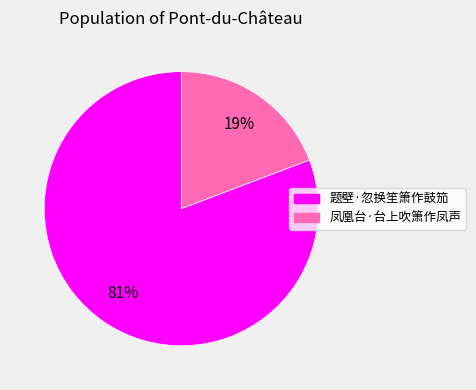

Which has a higher value, 题壁·忽换笙箫作鼓笳 or 凤凰台·台上吹箫作凤声?

题壁·忽换笙箫作鼓笳